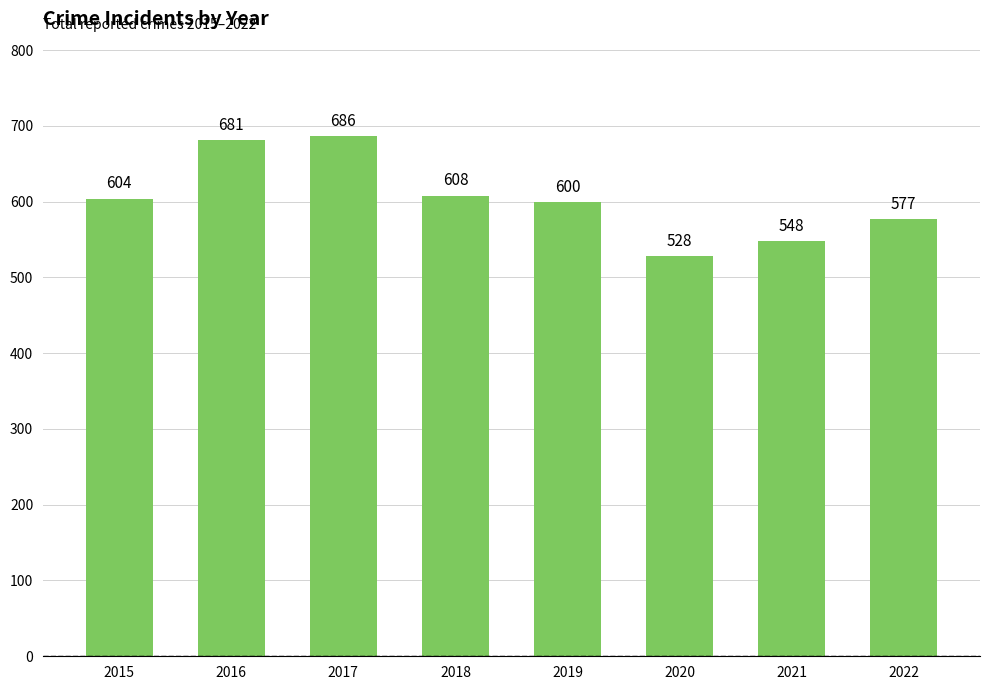

What is the sum of all values?

4832